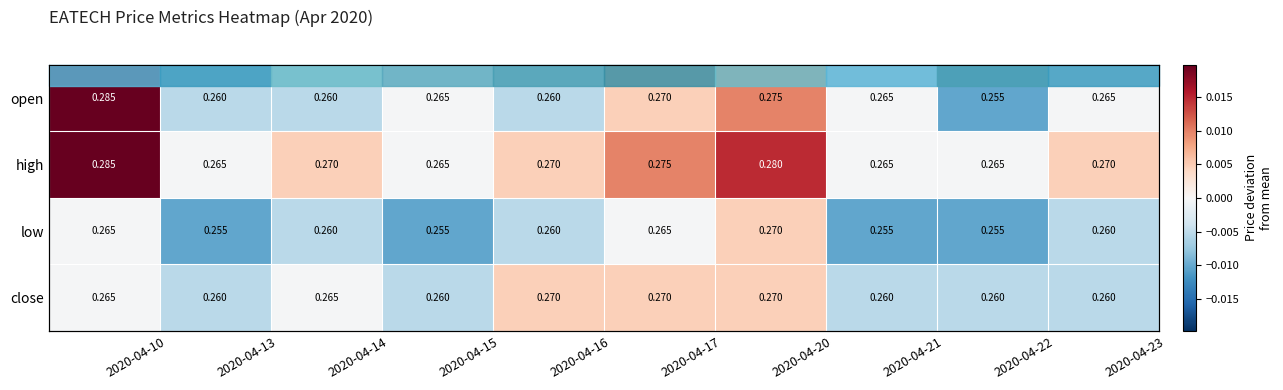

At how many categories does at least one series exceed 0?

6